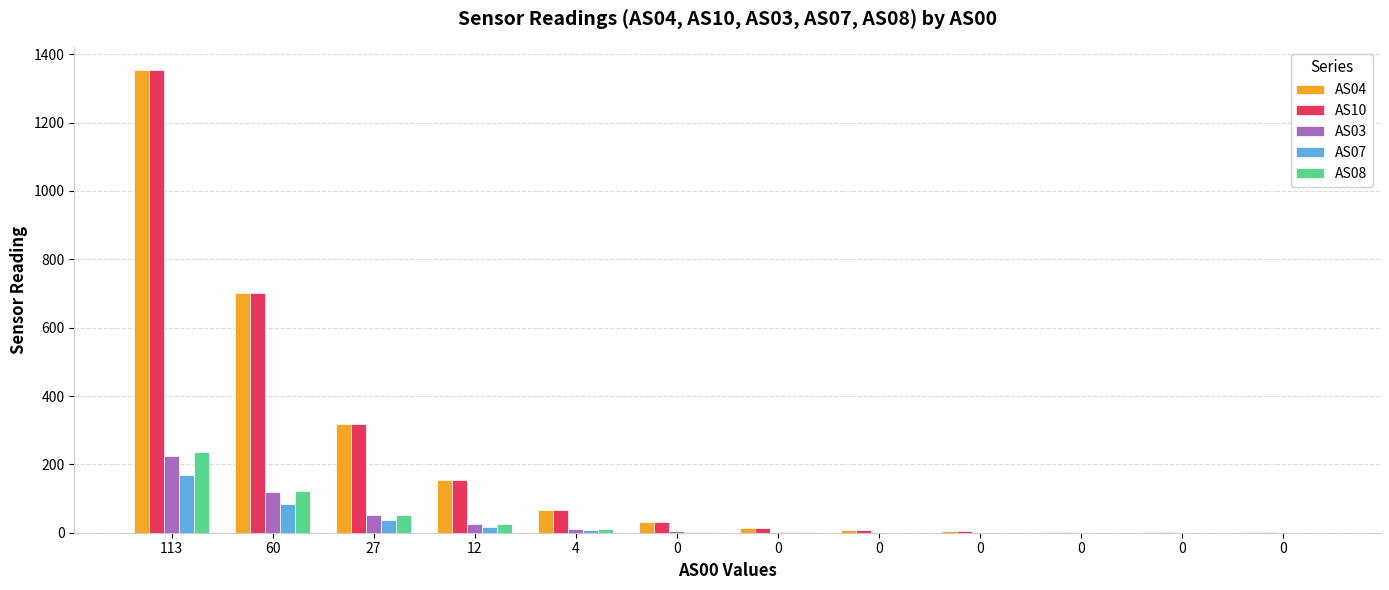

How many groups of bars are there?

12